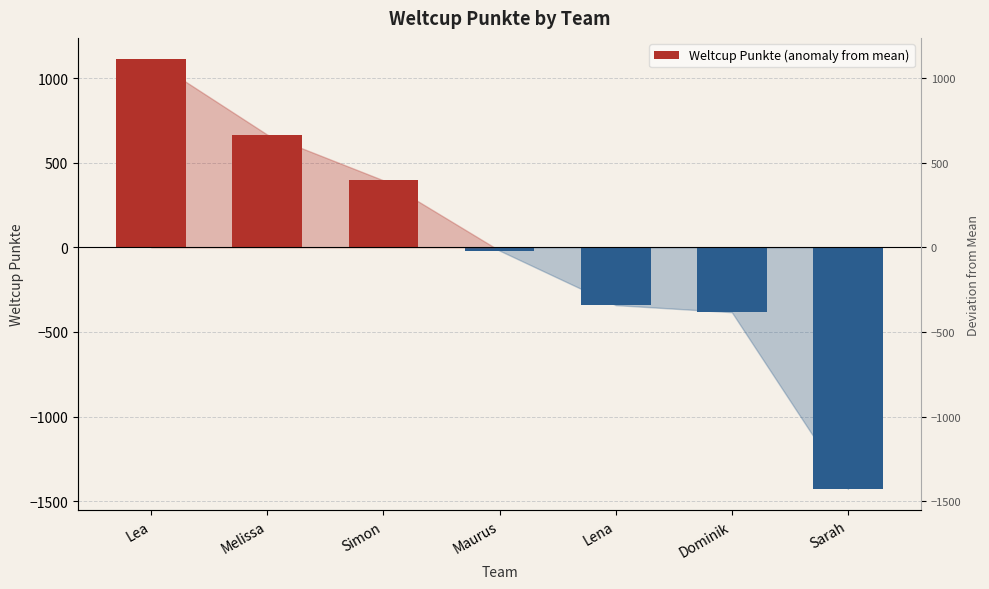

What is the difference between the values at Simon and Lena?

737.0